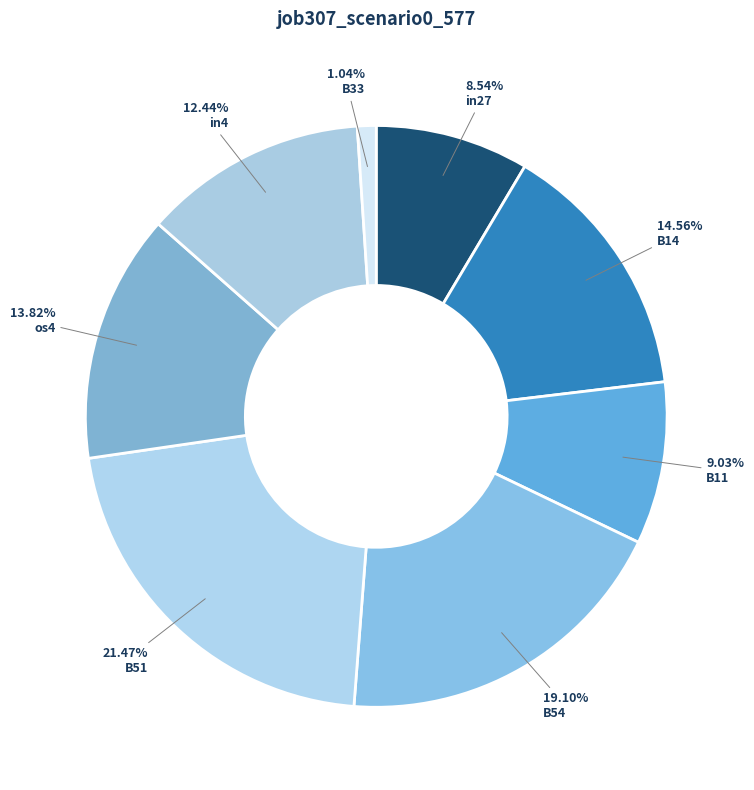

To the nearest percent, what is the difference between the B51 and B14 slice percentages?

7%